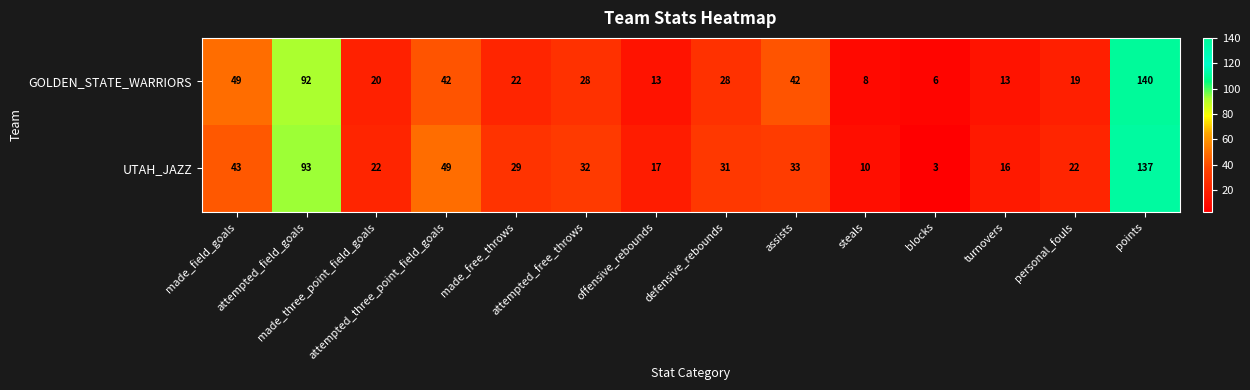

How many distinct data groups are displayed?

2